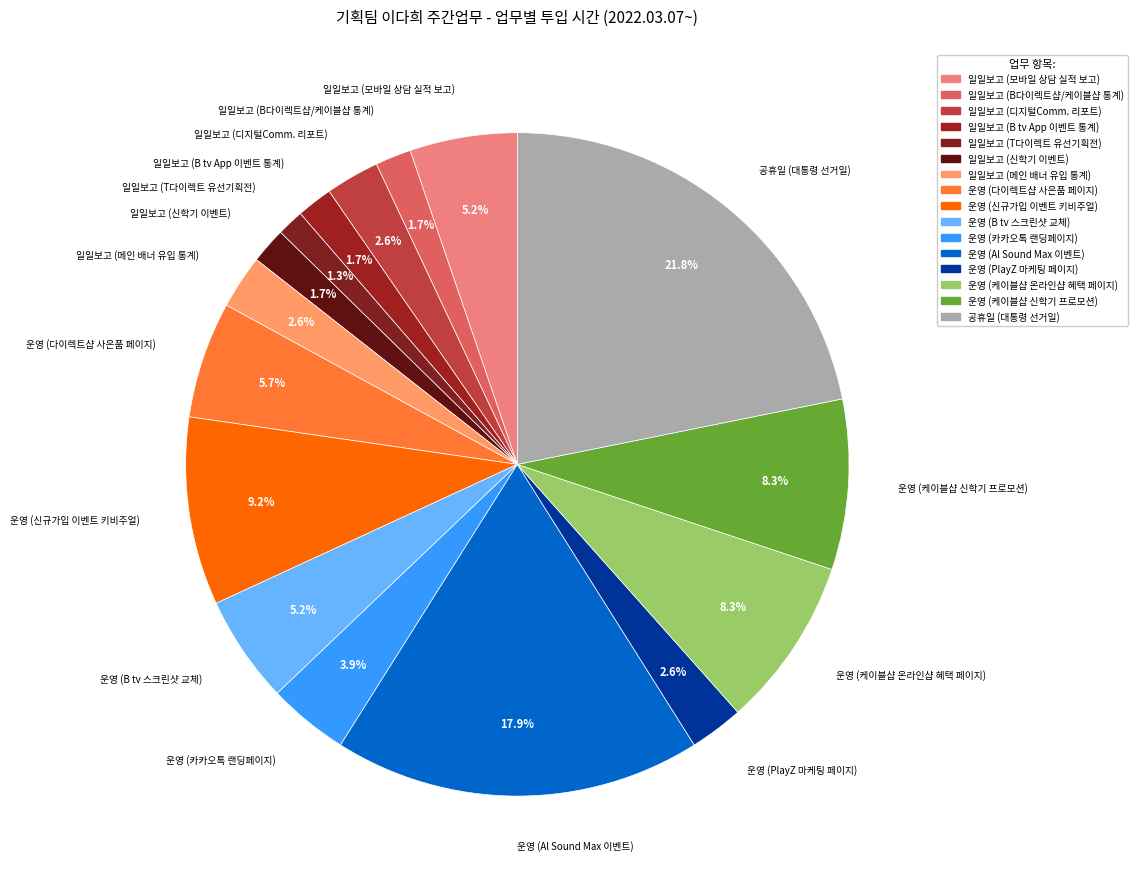

How many segments does this pie chart have?

16